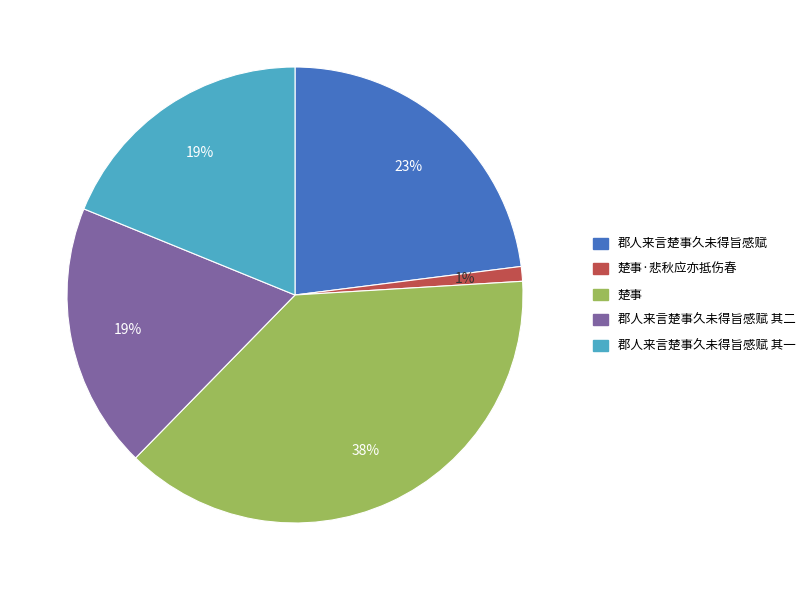

What percentage is the 郡人来言楚事久未得旨感赋 其二 slice, to the nearest percent?

19%